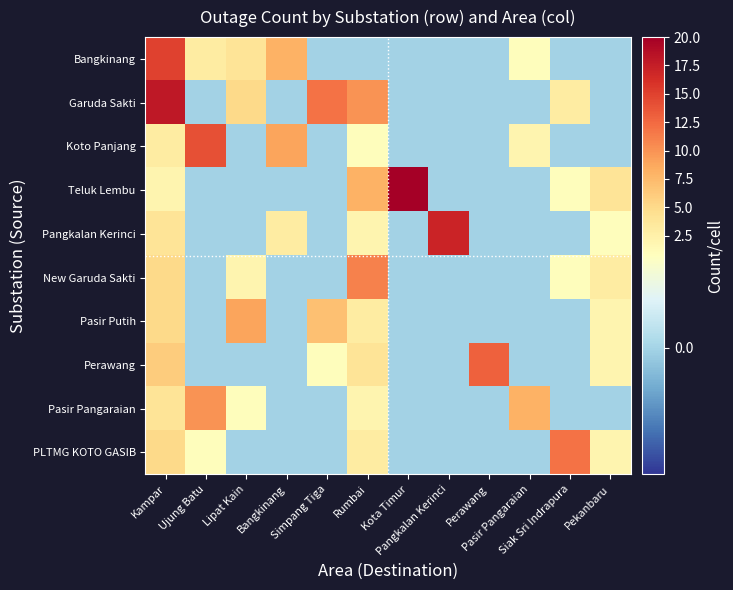

Which series has the largest range (max minus min)?

Teluk Lembu